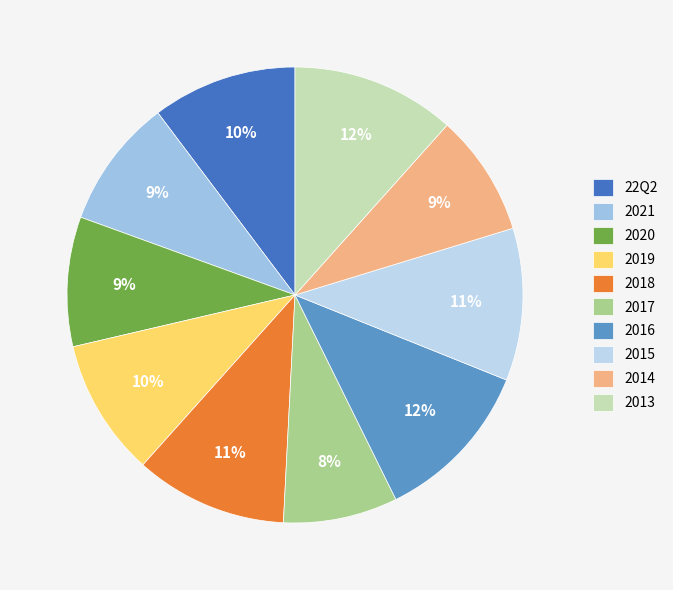

To the nearest percent, what is the difference between the 2017 and 2021 slice percentages?

1%